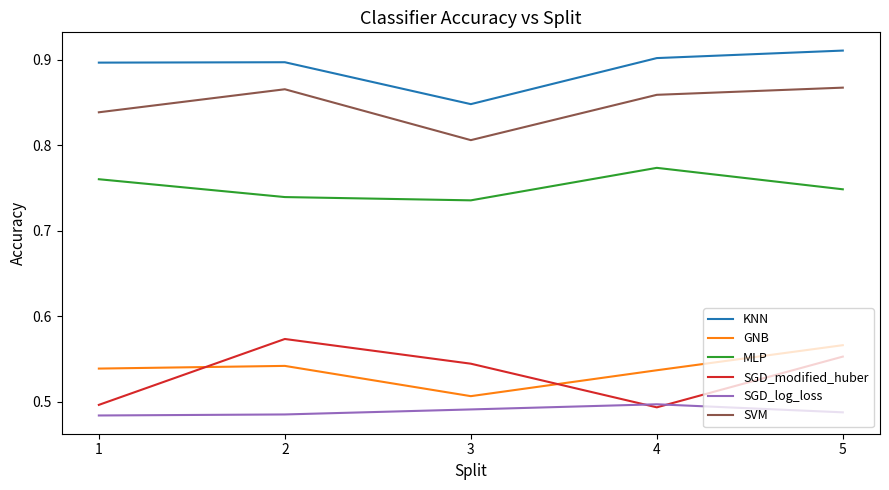

How many lines are shown in the chart?

6